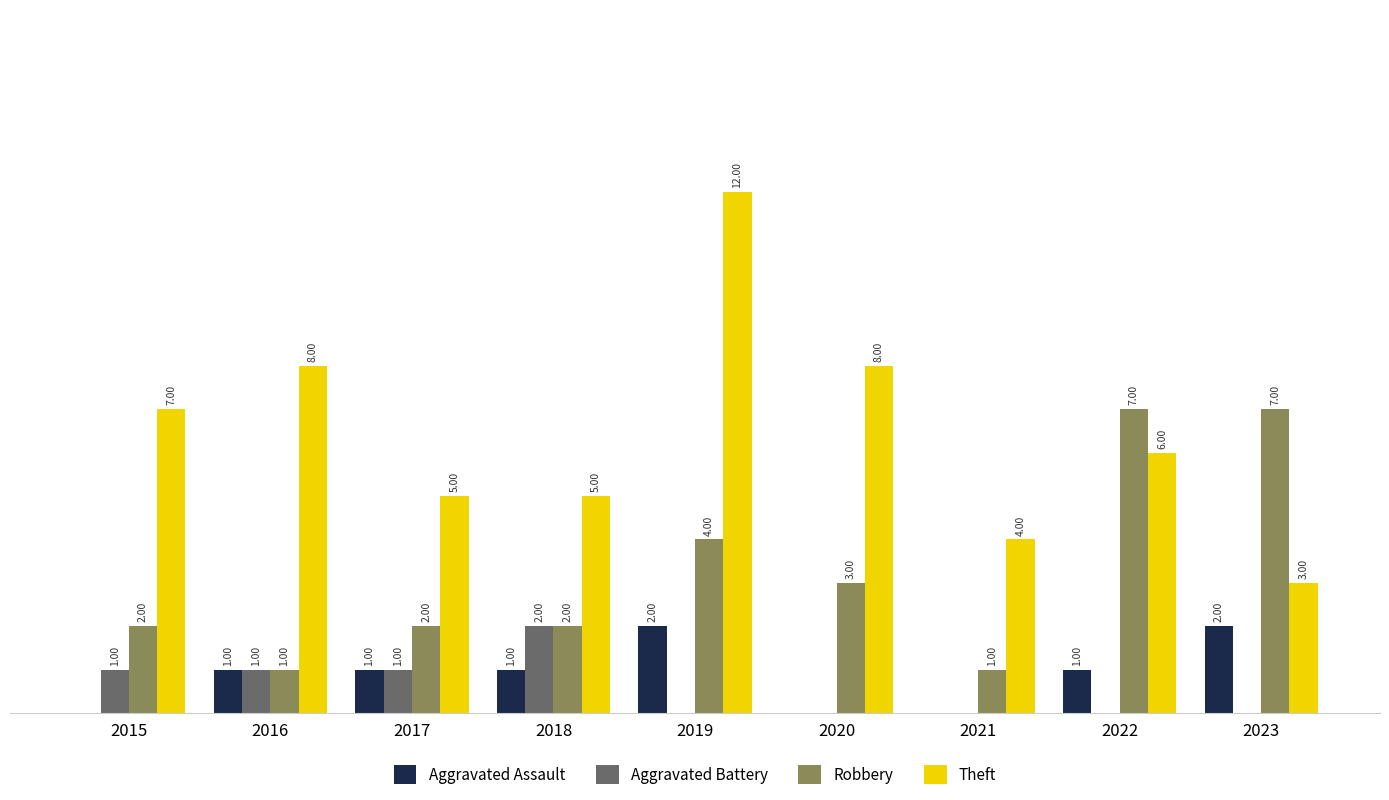

Which series has the largest total across all categories?

Theft